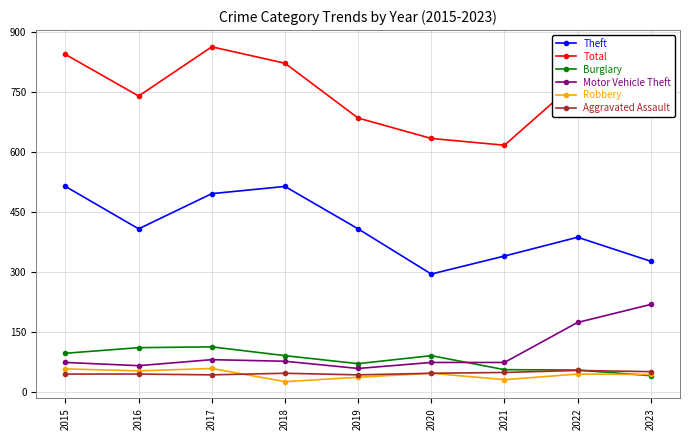

True or false: Total and Robbery intersect in this chart.

False